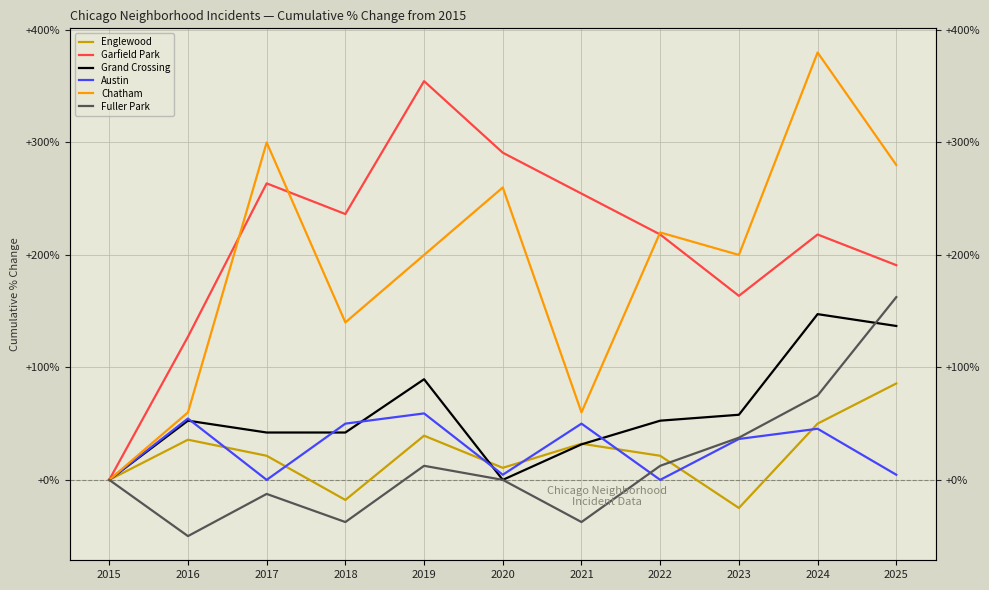

What is the highest value of the Garfield Park series?

354.5